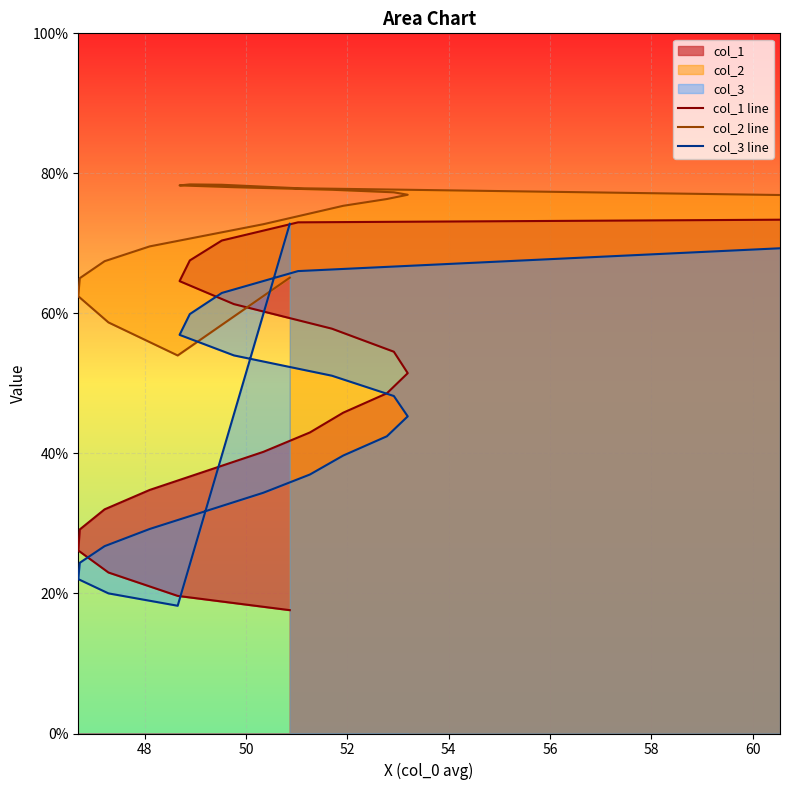

What is the highest value of the col_2 line series?

78.4